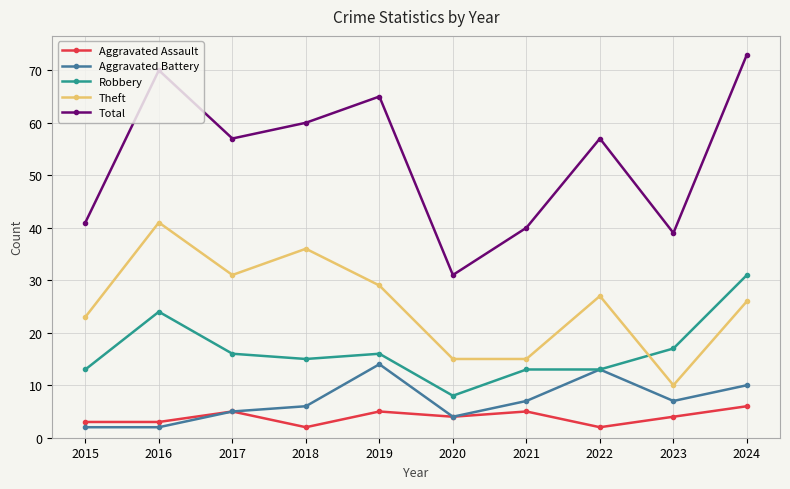

What is the sum of all Theft values?

253